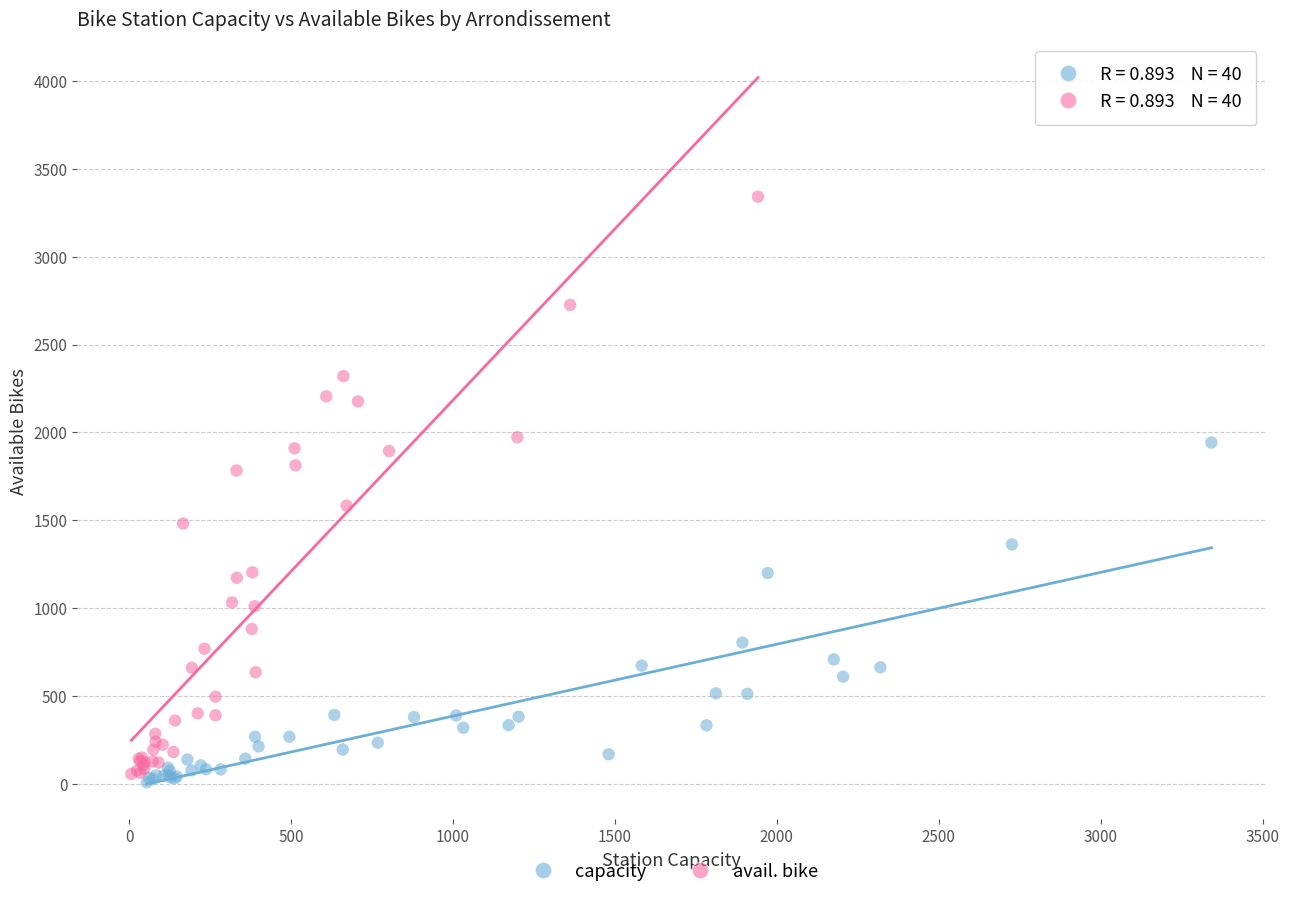

Which series reaches the minimum Y coordinate?

capacity